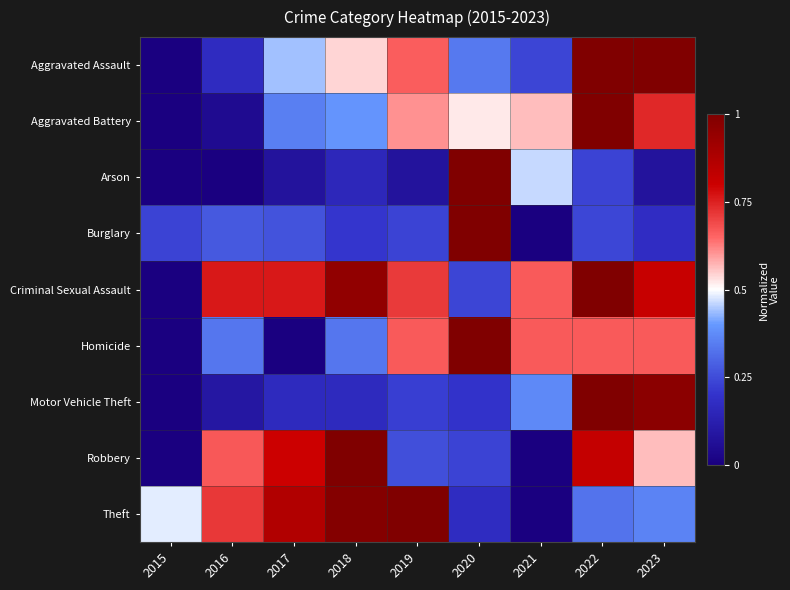

Reading left to right, extract all data points from this chart.

Aggravated Assault: 2015=0.0	2016=0.2	2017=0.4	2018=0.5	2019=0.7	2020=0.3	2021=0.2	2022=1.0	2023=1.0
Aggravated Battery: 2015=0.0	2016=0.0	2017=0.3	2018=0.4	2019=0.6	2020=0.5	2021=0.6	2022=1.0	2023=0.7
Arson: 2015=0.0	2016=0.0	2017=0.1	2018=0.2	2019=0.1	2020=1.0	2021=0.5	2022=0.2	2023=0.1
Burglary: 2015=0.2	2016=0.3	2017=0.3	2018=0.2	2019=0.2	2020=1.0	2021=0.0	2022=0.2	2023=0.2
Criminal Sexual Assault: 2015=0.0	2016=0.8	2017=0.8	2018=1.0	2019=0.7	2020=0.2	2021=0.7	2022=1.0	2023=0.8
Homicide: 2015=0.0	2016=0.3	2017=0.0	2018=0.3	2019=0.7	2020=1.0	2021=0.7	2022=0.7	2023=0.7
Motor Vehicle Theft: 2015=0.0	2016=0.1	2017=0.2	2018=0.2	2019=0.2	2020=0.2	2021=0.4	2022=1.0	2023=1.0
Robbery: 2015=0.0	2016=0.7	2017=0.8	2018=1.0	2019=0.3	2020=0.2	2021=0.0	2022=0.8	2023=0.6
Theft: 2015=0.5	2016=0.7	2017=0.9	2018=1.0	2019=1.0	2020=0.2	2021=0.0	2022=0.3	2023=0.4